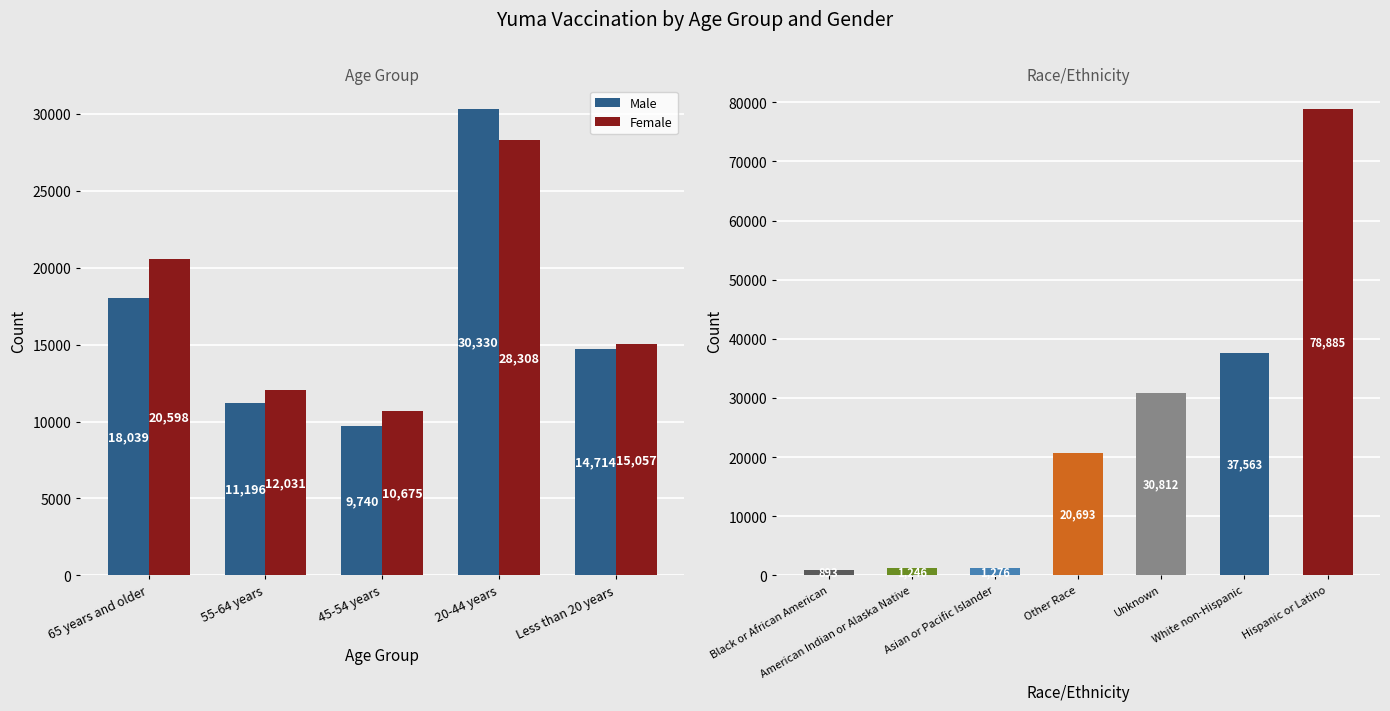

List the labels in order of Female value, largest first.

20-44 years, 65 years and older, Less than 20 years, 55-64 years, 45-54 years